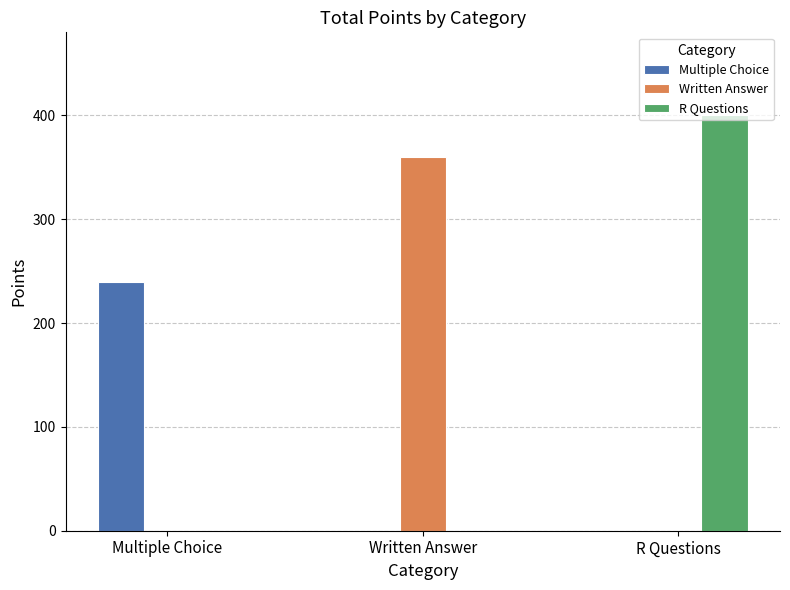

What is the average value of the Written Answer series?

120